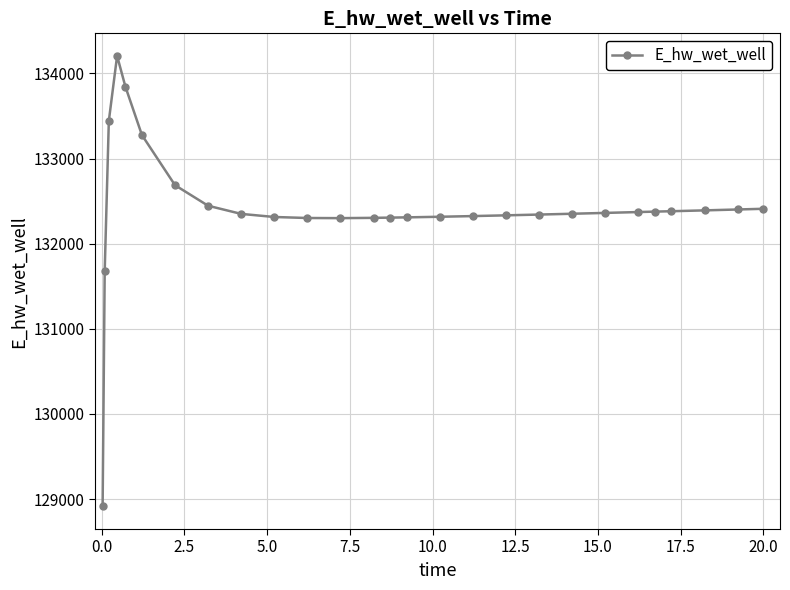

What is the maximum value shown in the chart?

134206.0